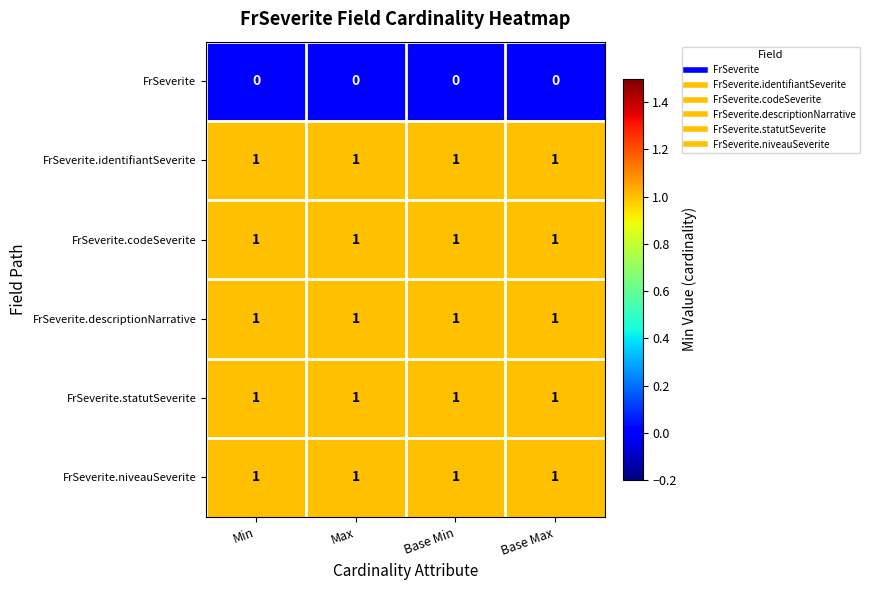

Count the number of categories in the chart.

4